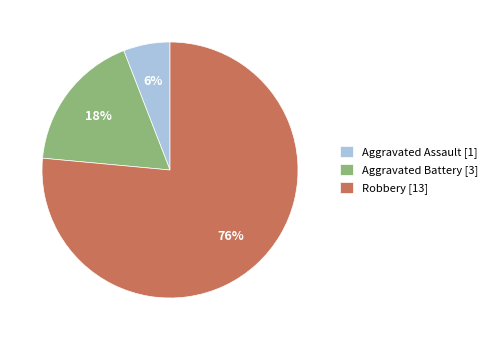

True or false: Aggravated Assault accounts for 1% of the total.

False